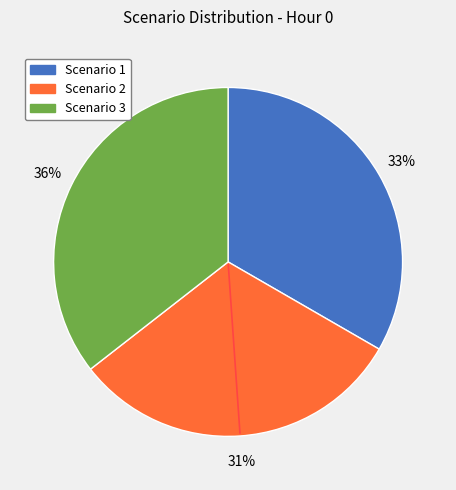

How many slices are in this pie chart?

3